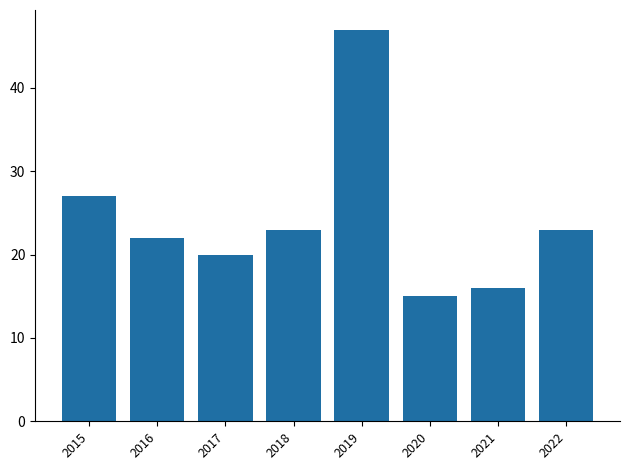

What is the value of the 7th bar from the left?

16